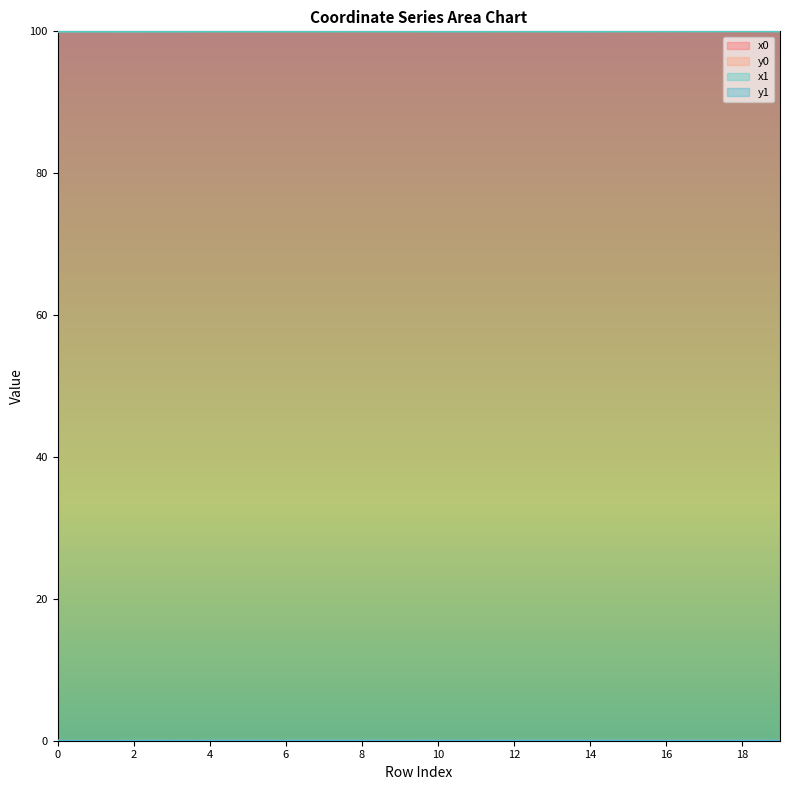

True or false: x0 and y0 intersect in this chart.

False